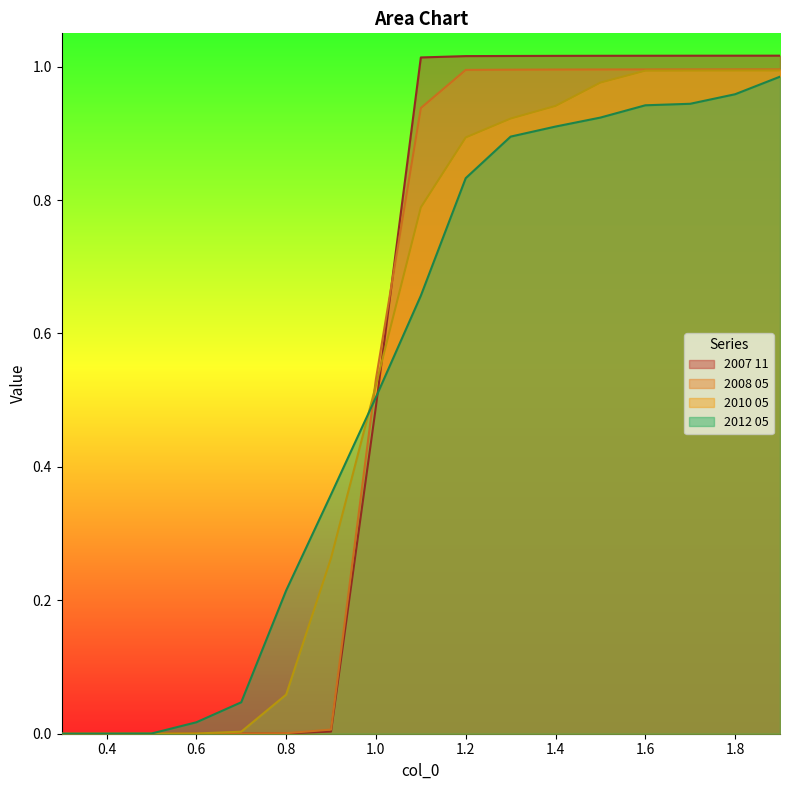

At how many categories does at least one series exceed 0?

16